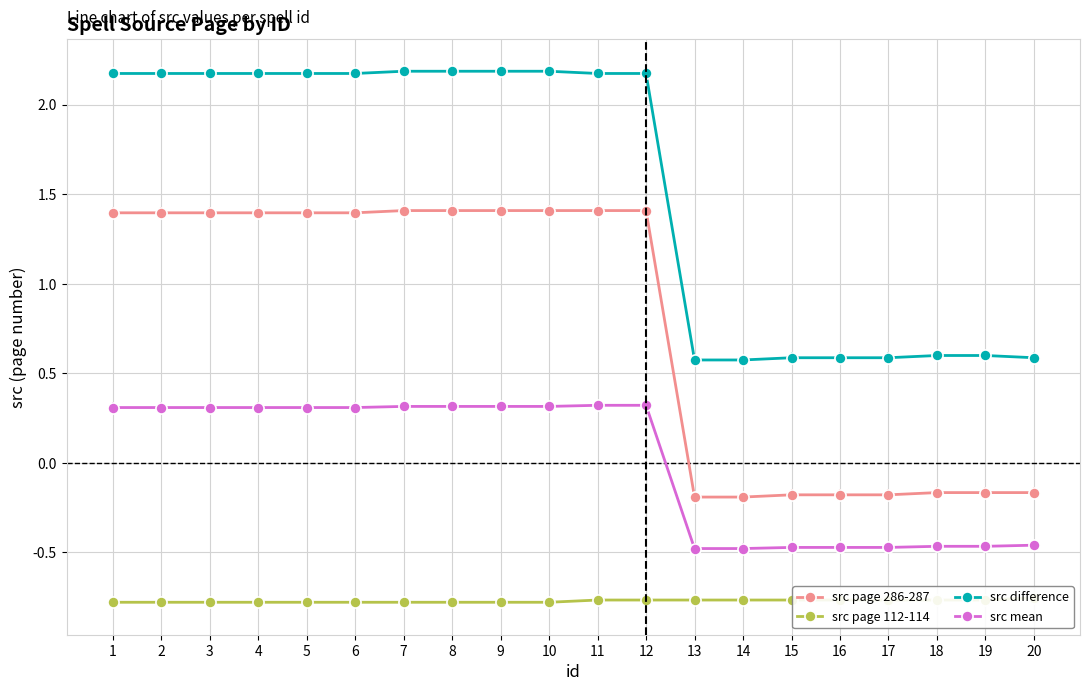

The value of src difference at 4 is 1.4. True or false?

False